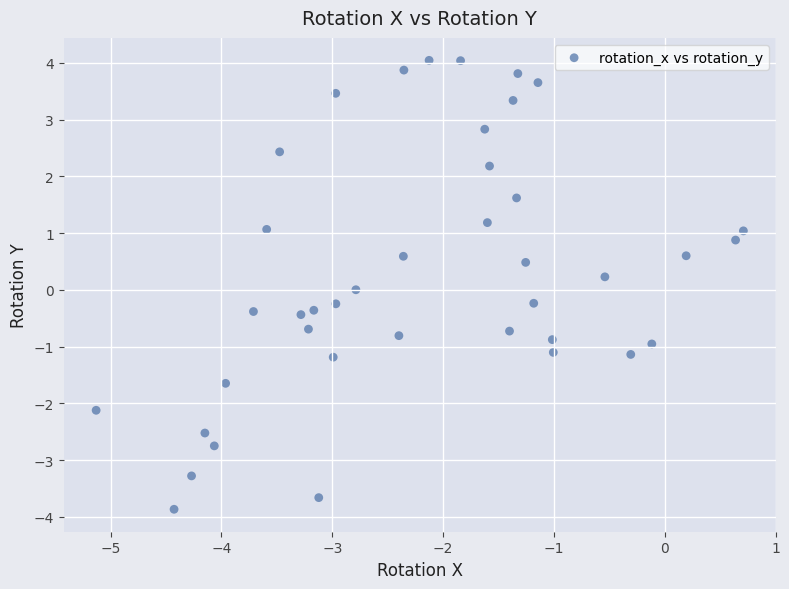

What is the range of X values (max minus min)?

5.8